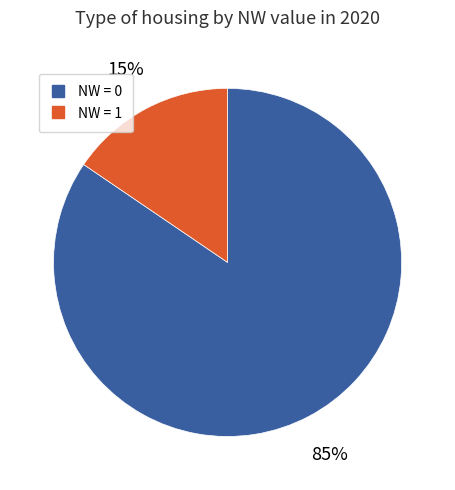

Is there a majority slice in this chart?

Yes